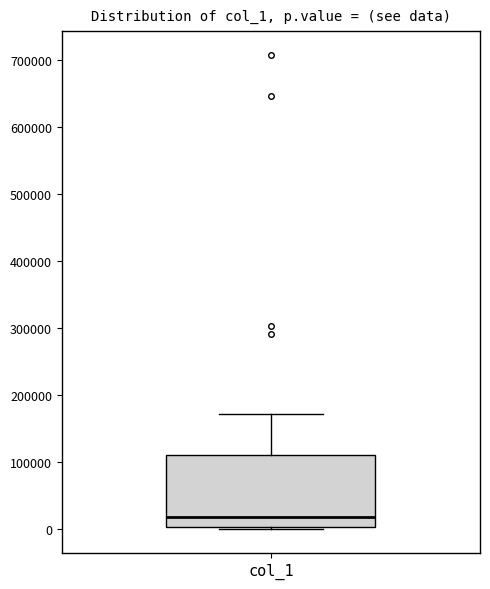

Where is the lower edge of the box for col_1 on the y-axis? The values are not printed on the chart, so give them approximately, as read against the axis.

0